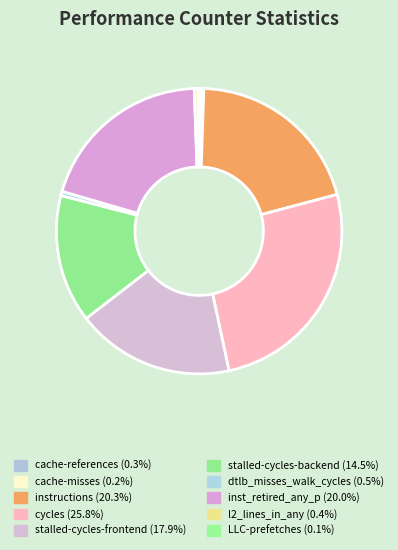

How many slices are in this pie chart?

10